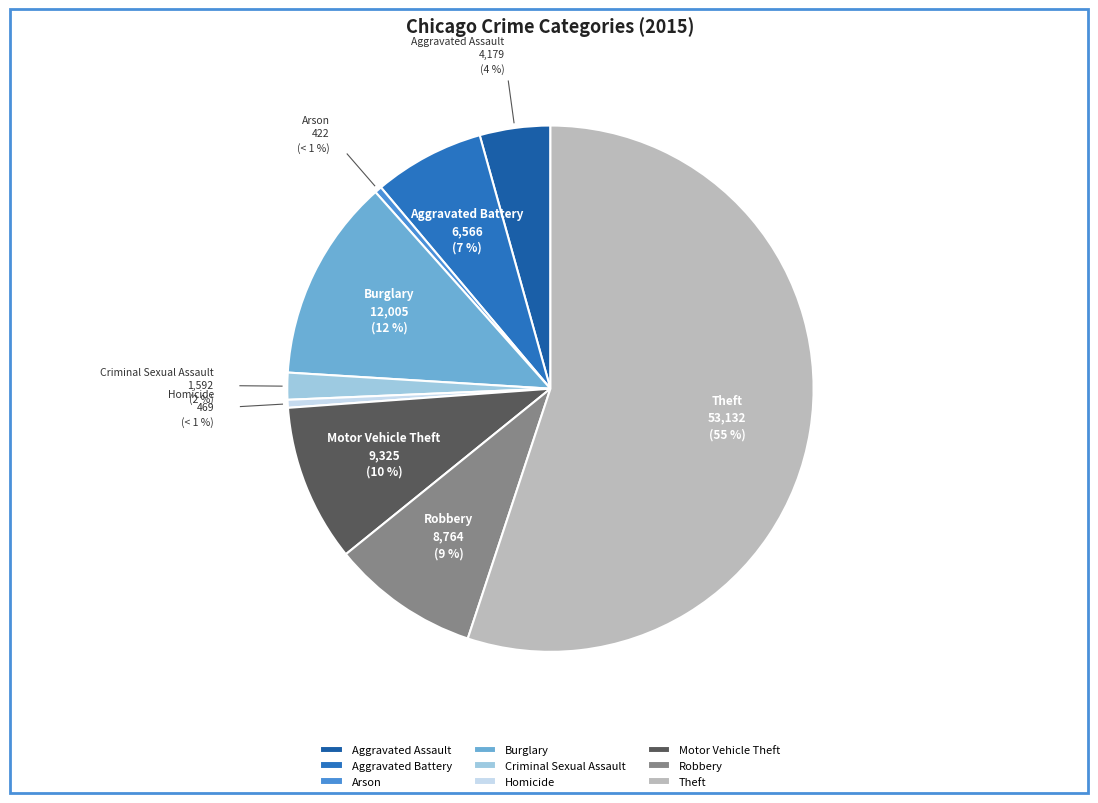

What percentage is the Motor Vehicle Theft slice, to the nearest percent?

10%